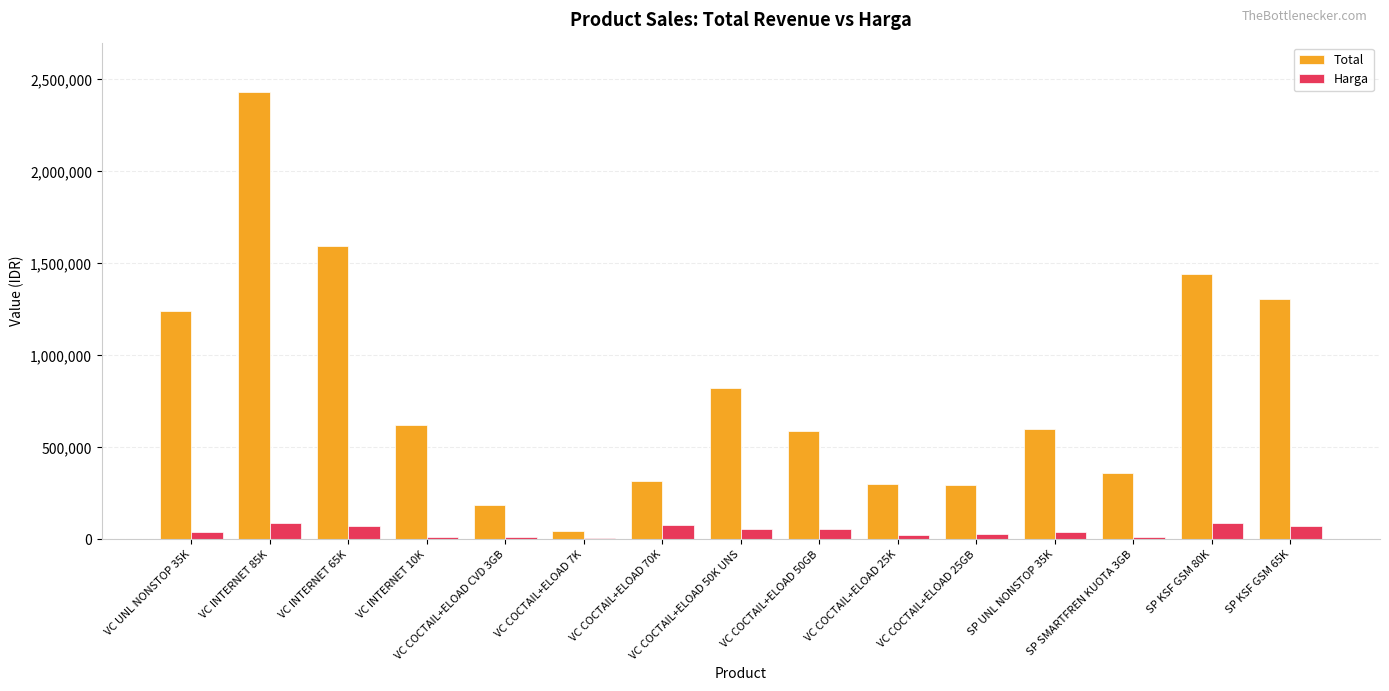

Which series has the largest total across all categories?

Total